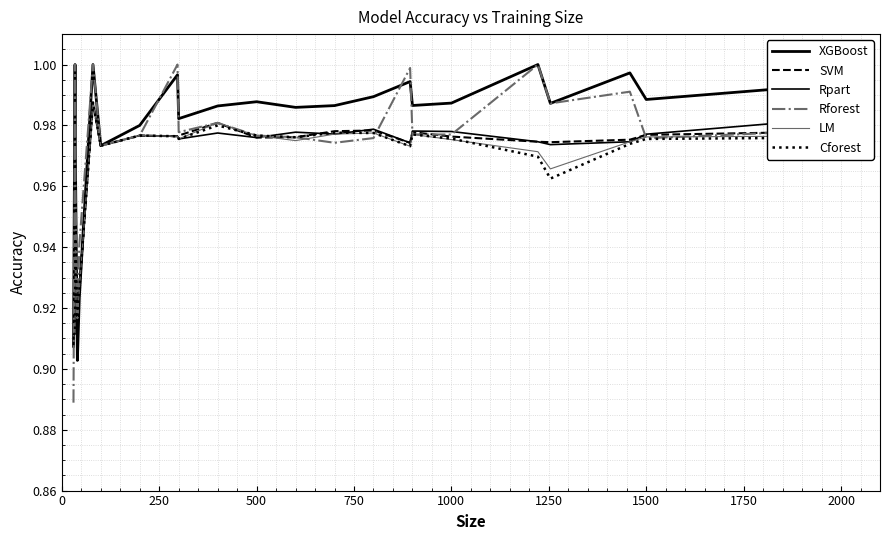

How many lines are shown in the chart?

6